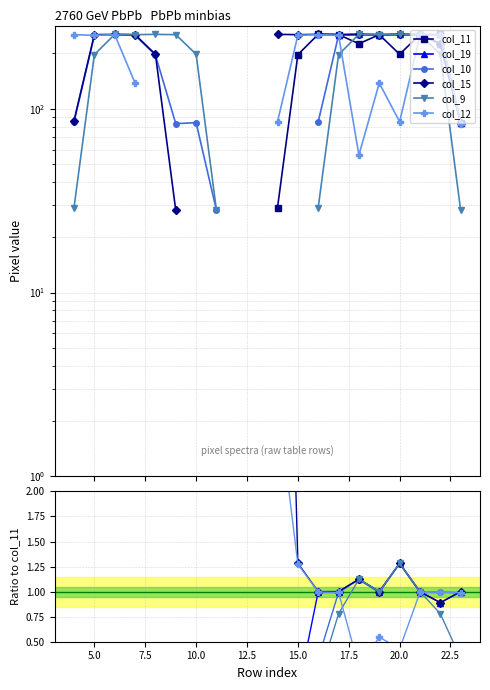

Does the chart display data point markers on the line(s)?

Yes